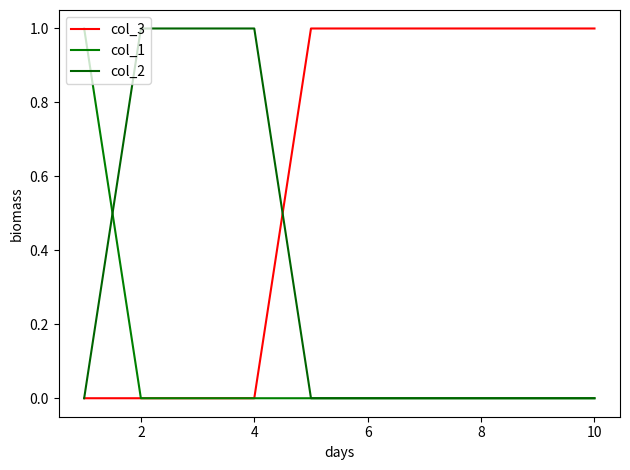

How many lines are shown in the chart?

3